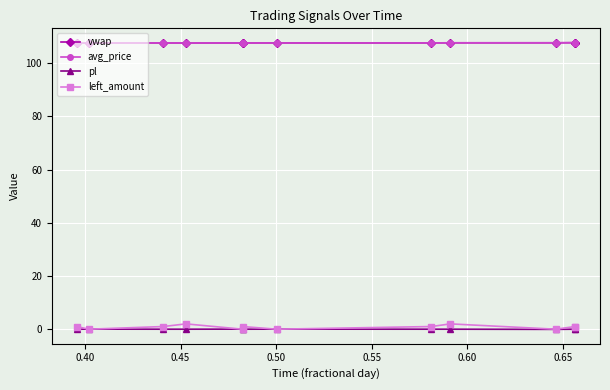

True or false: pl and avg_price intersect in this chart.

False